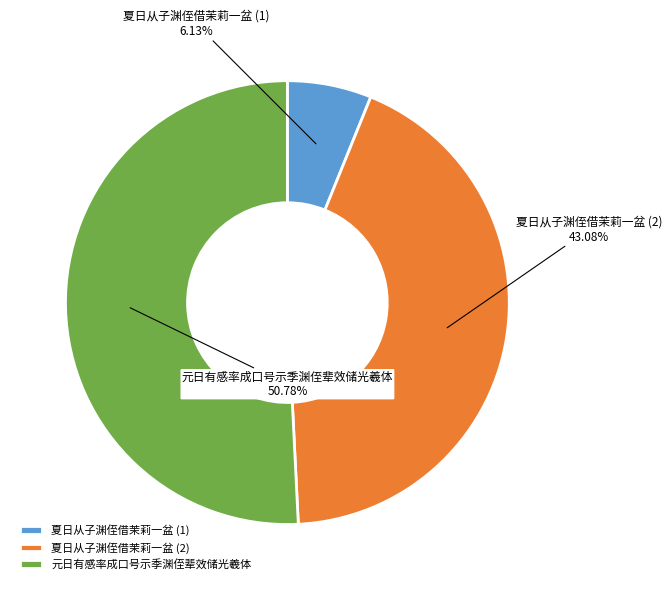

Is there a majority slice in this chart?

Yes